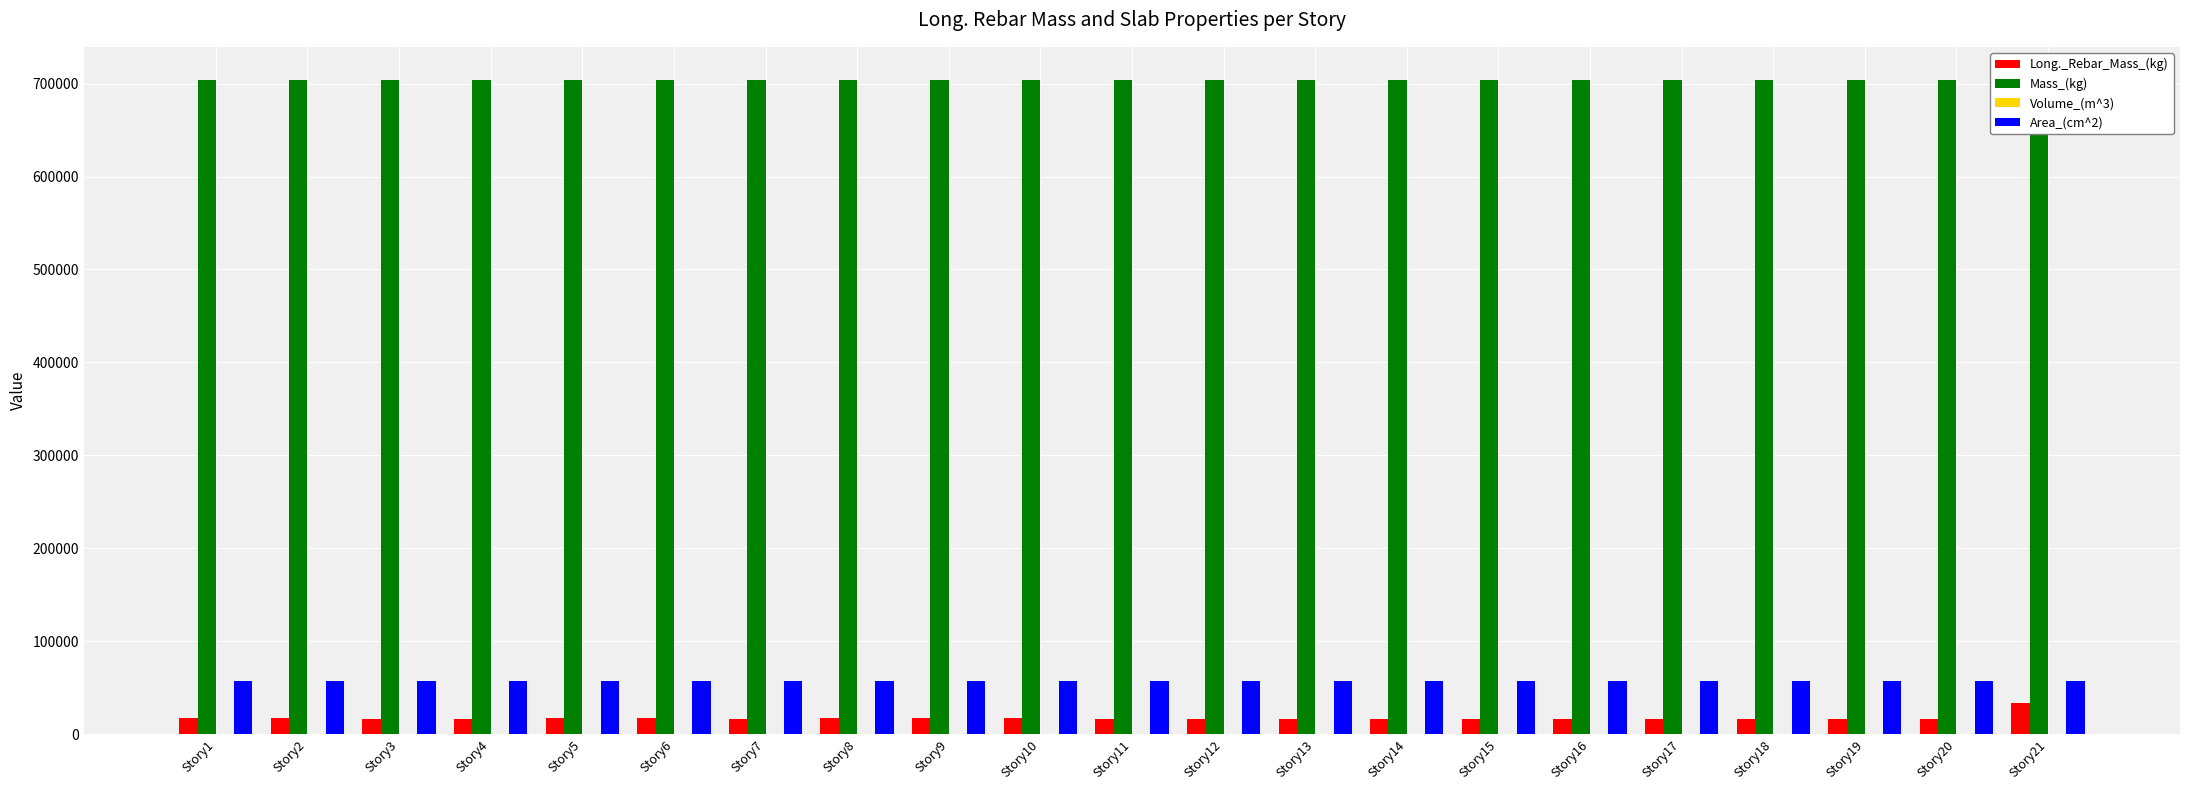

Between Story1 and Story21, which series saw the biggest shift?

Long._Rebar_Mass_(kg)